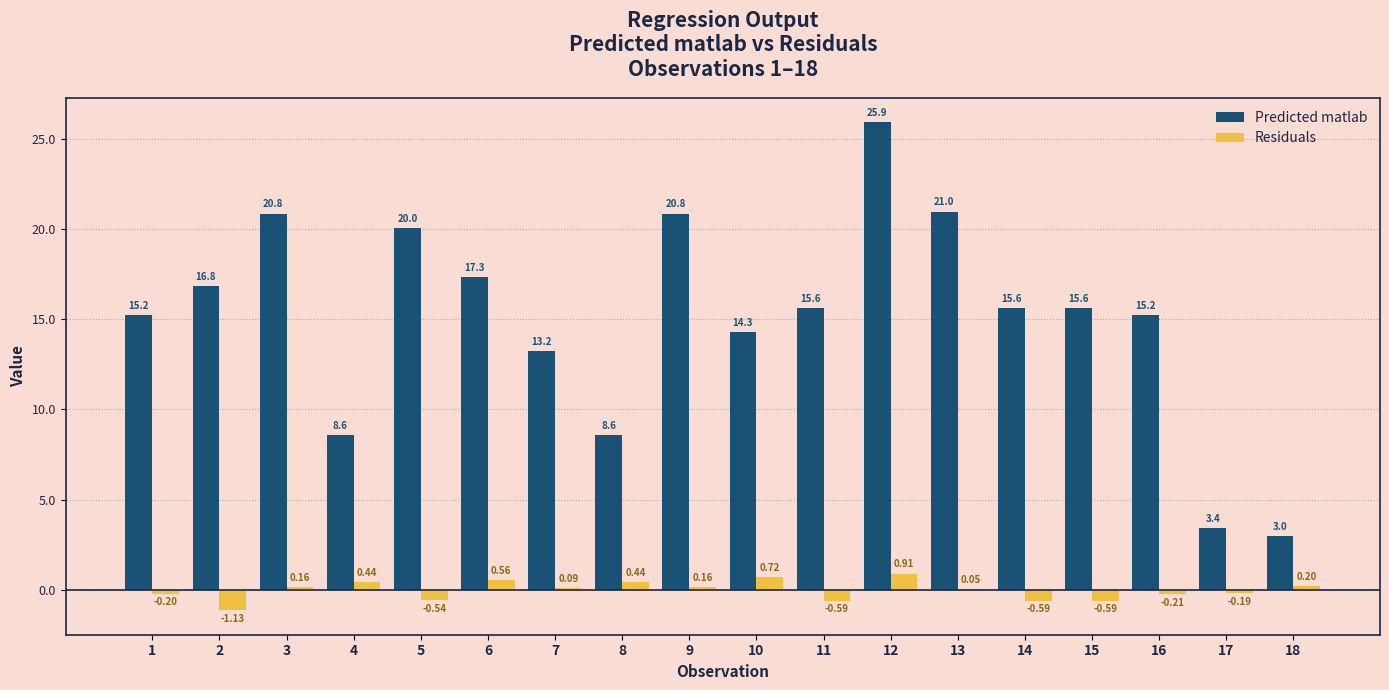

Is the value of Residuals at 6 greater than the value of Predicted matlab at 8?

No